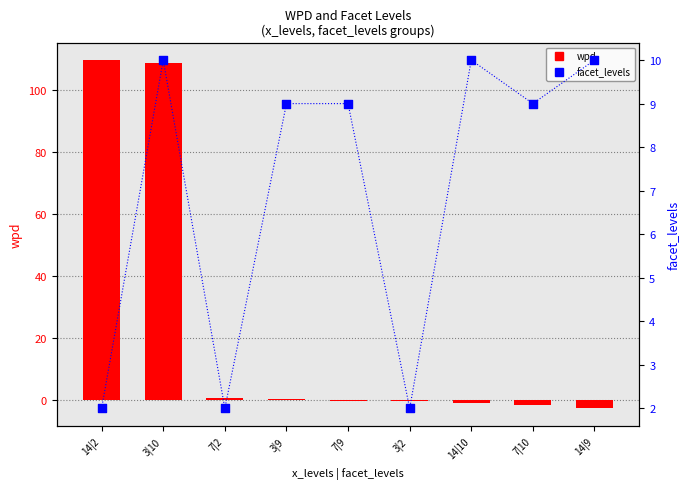

At how many categories does at least one series exceed 5?

7